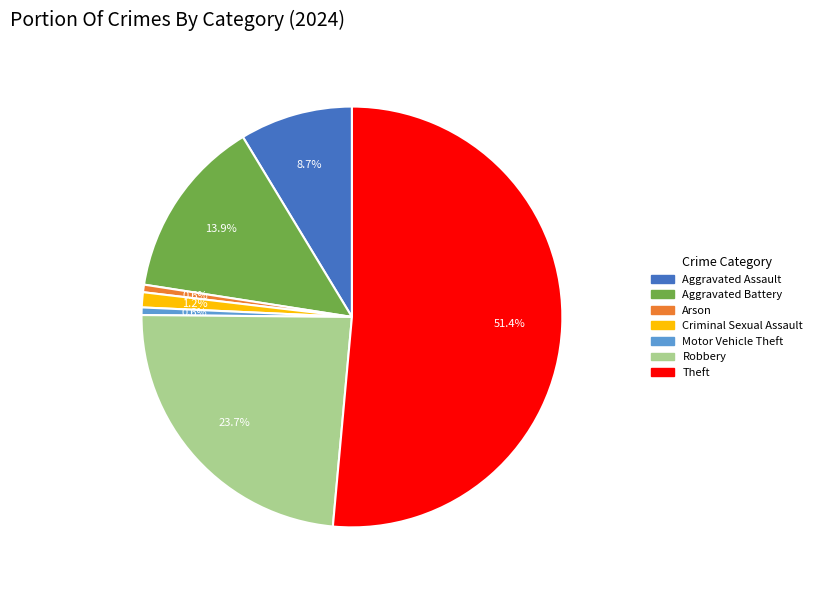

Which category has the biggest portion of the pie?

Theft